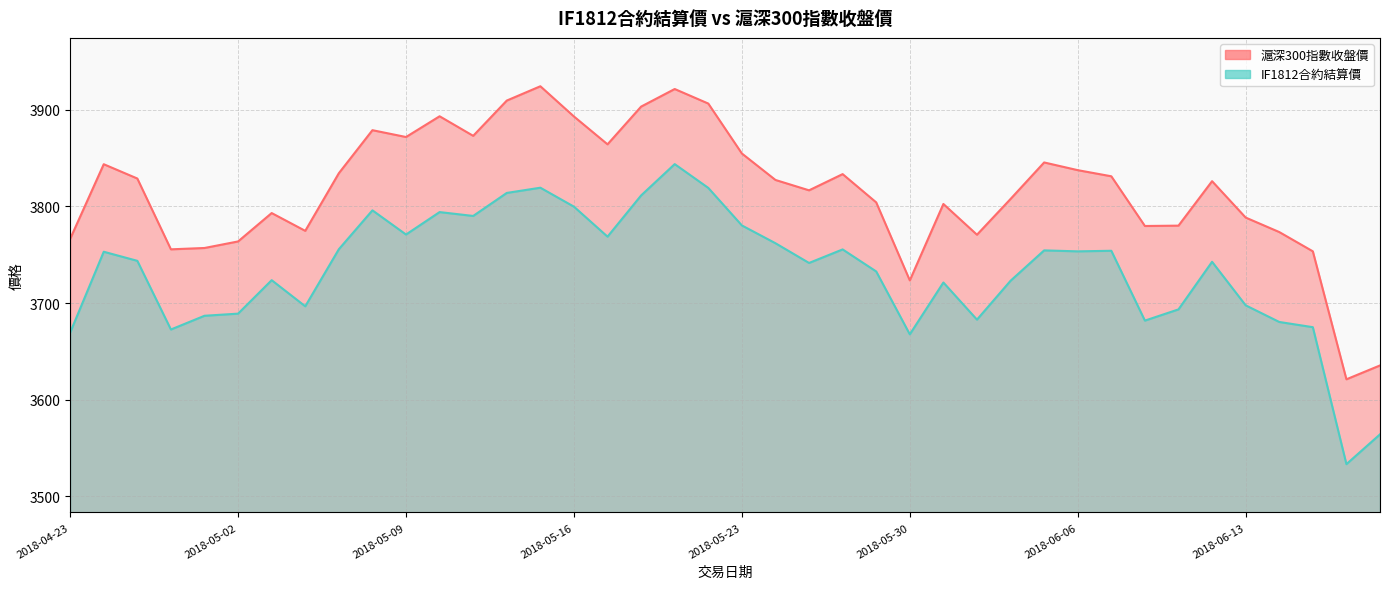

Count the number of categories in the chart.

40